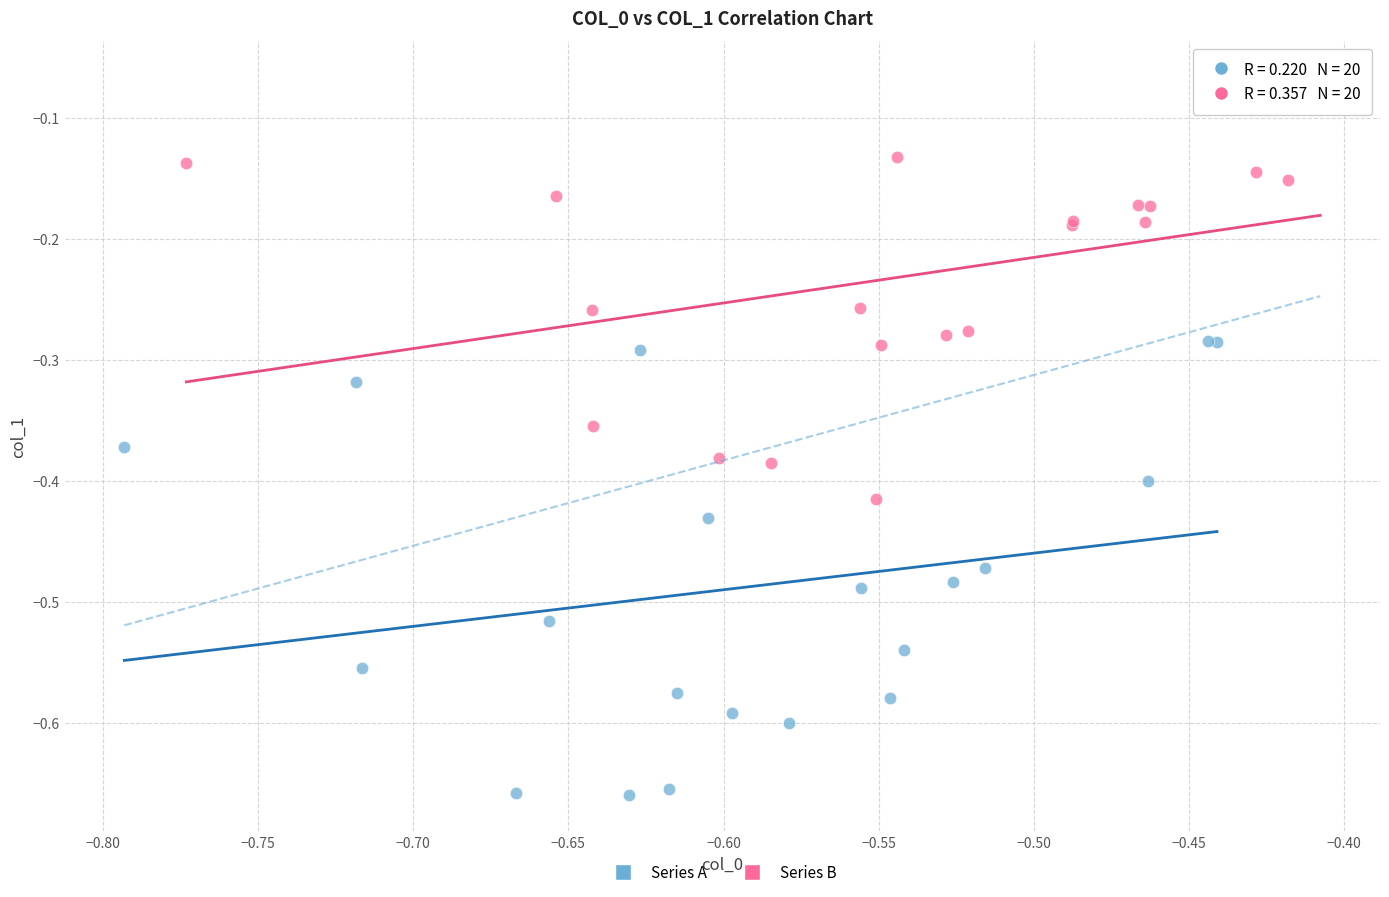

What are all the series names shown in the legend?

Series A, Series B